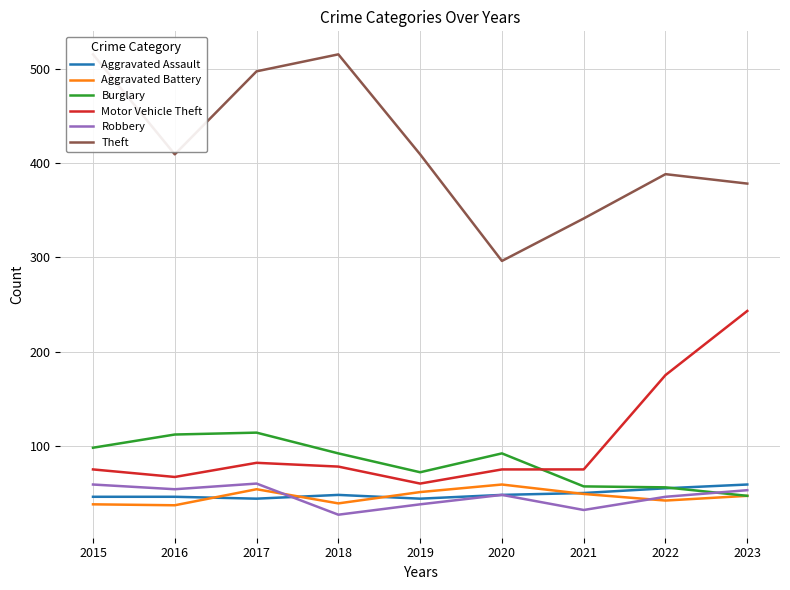

Which series ends up on top after the final intersection of Burglary and Motor Vehicle Theft?

Motor Vehicle Theft